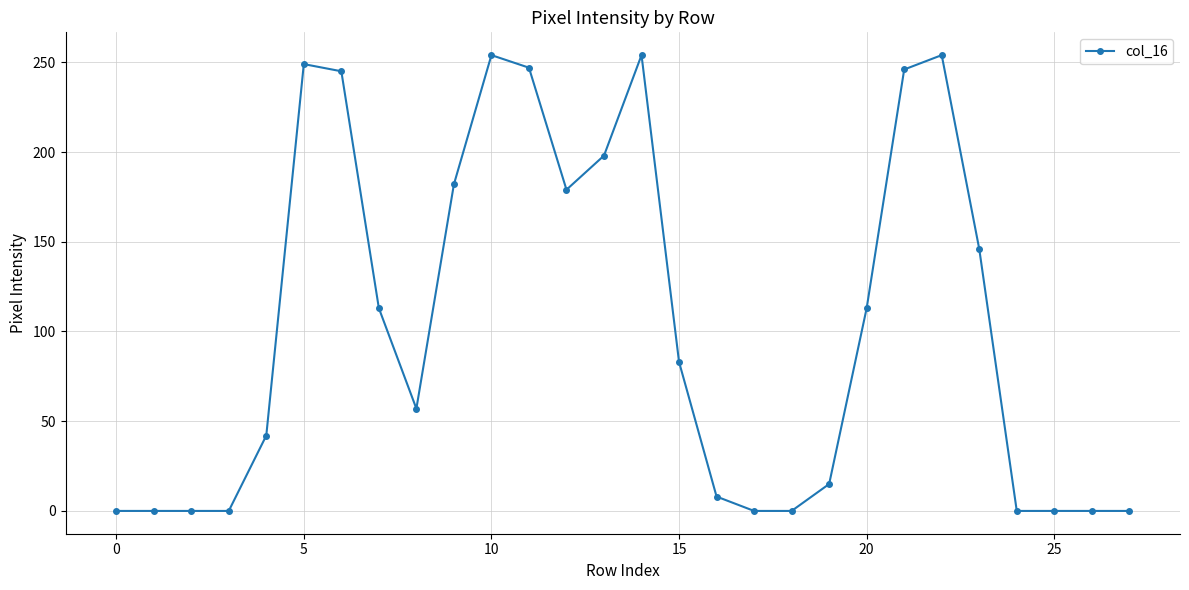

What is the value of the 13th point from the left?

179